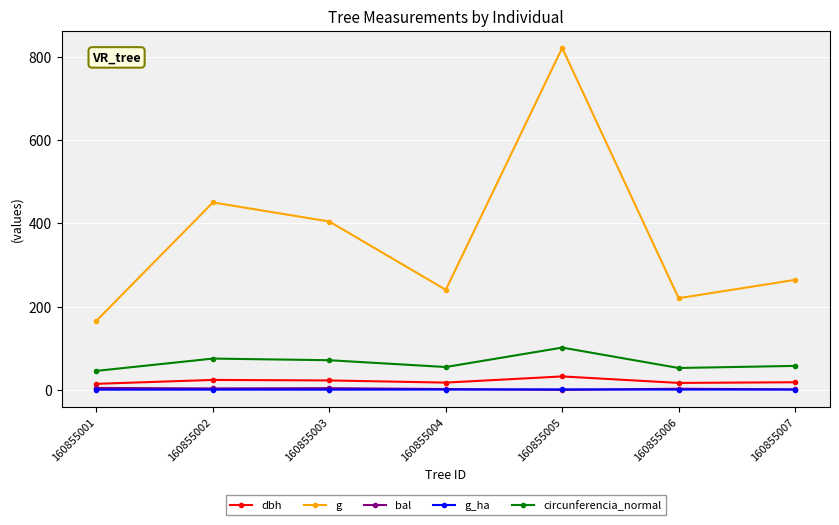

Which series changed the most between 160855003 and 160855006?

g